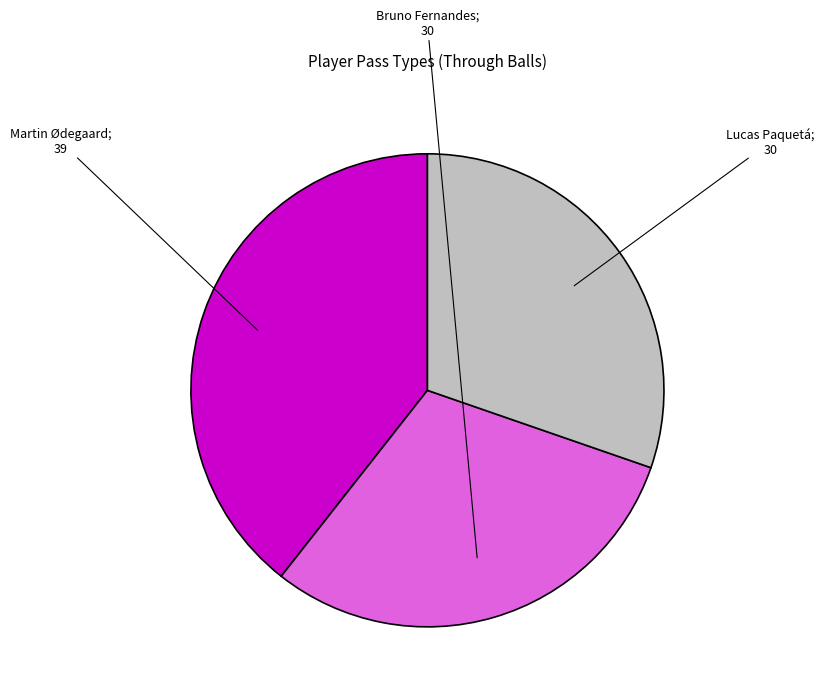

Does any single category account for the majority?

No